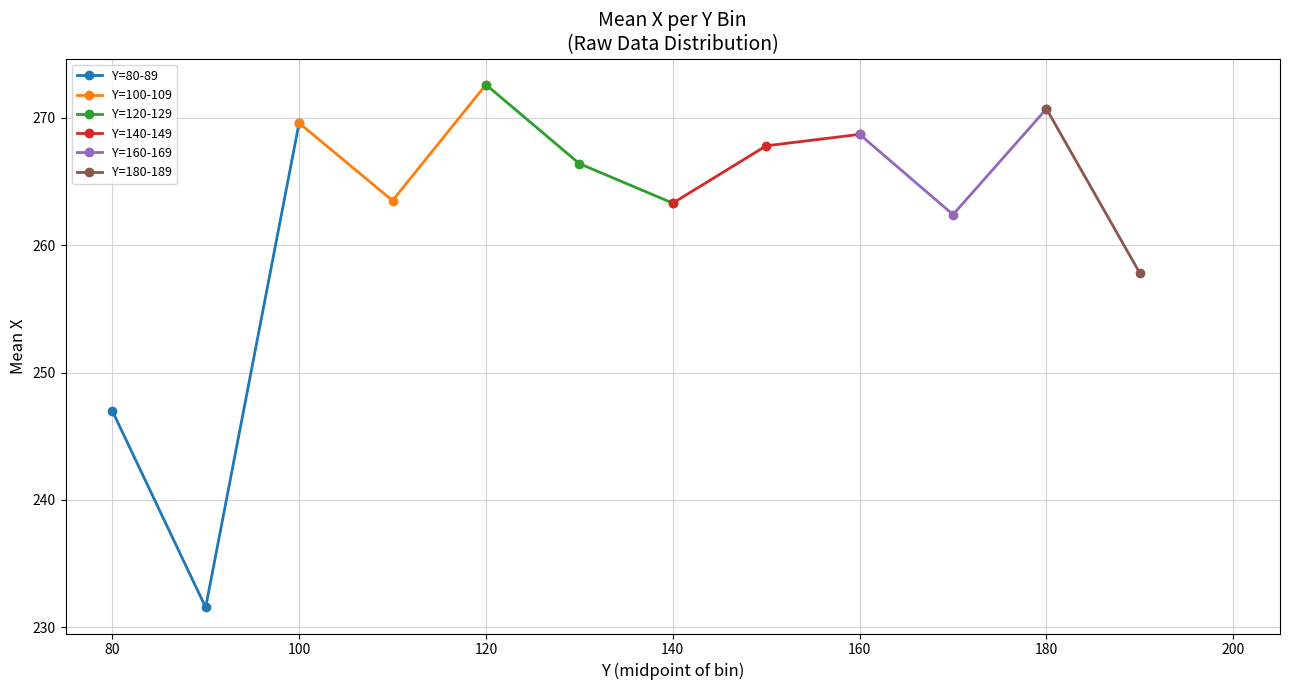

The value of Y=80-89 at 100 is 269.6. True or false?

True